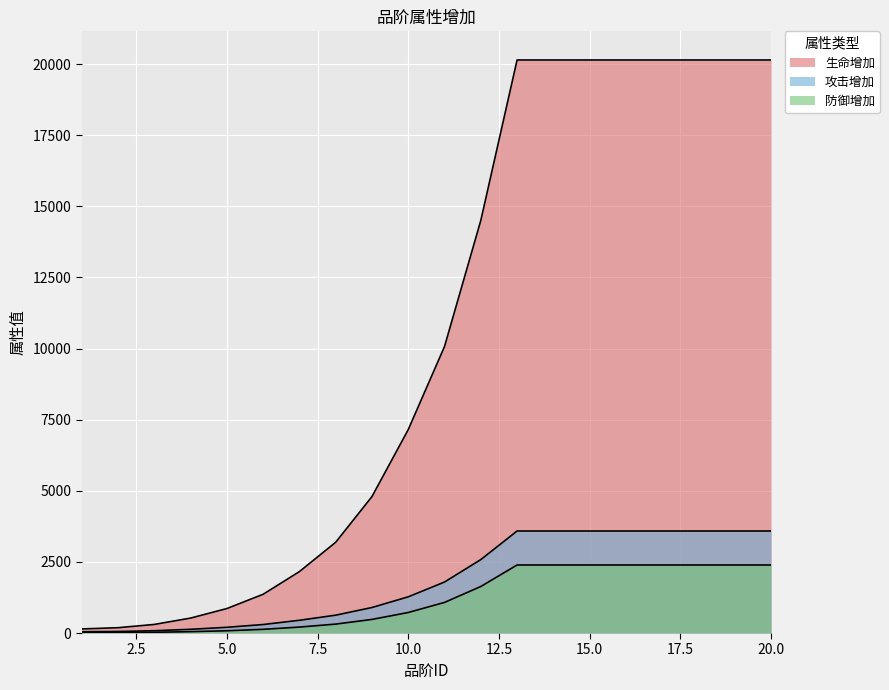

At which label is 防御增加 closest to 1202?

11